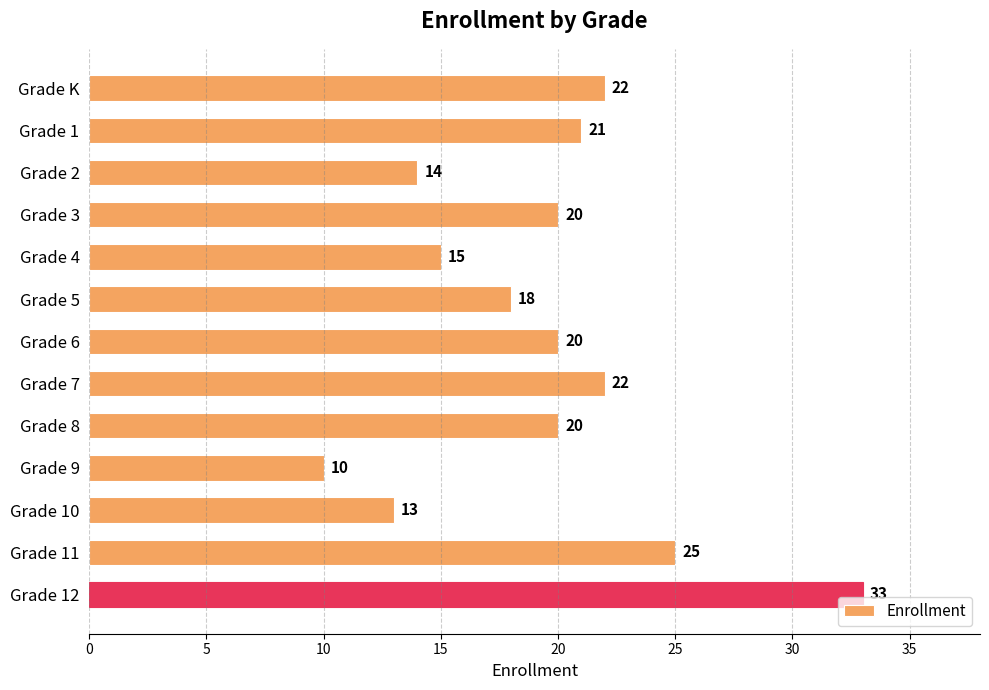

What is the minimum value shown in the chart?

10